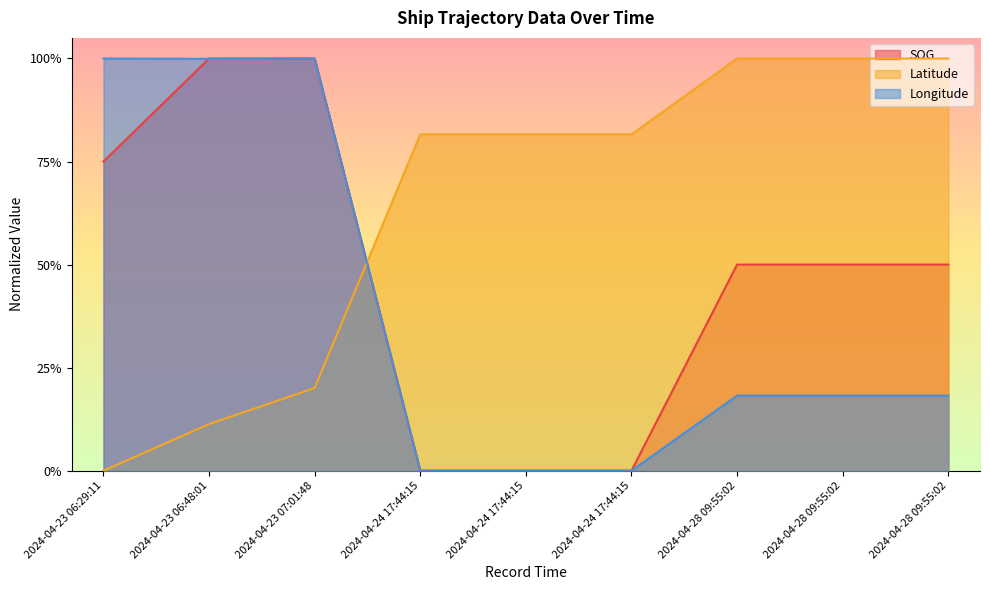

How many interior local peaks does the Longitude series have?

1